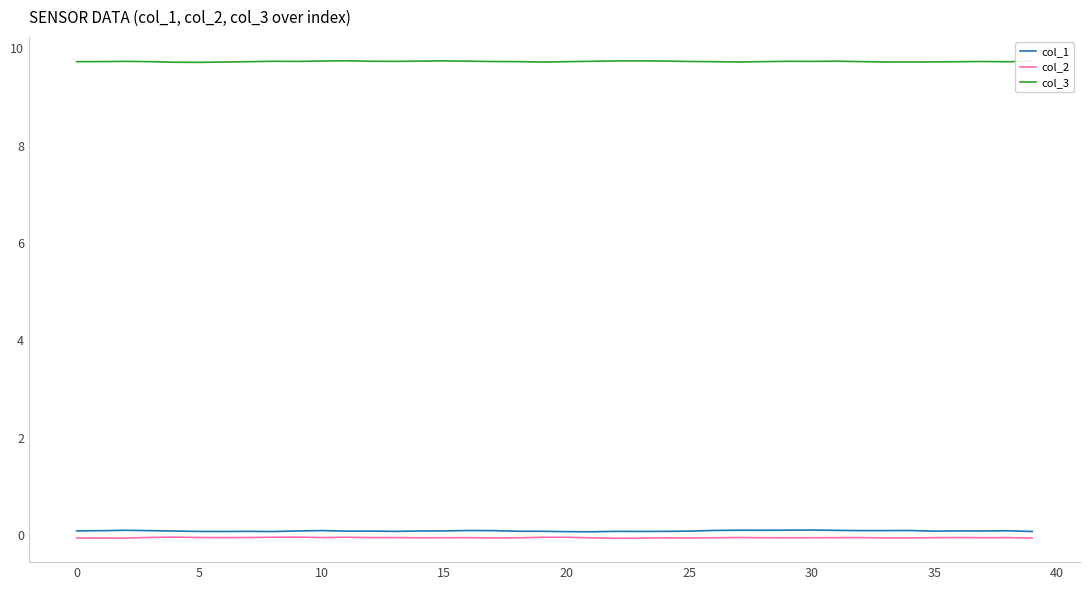

True or false: col_3 and col_1 cross at least once.

False